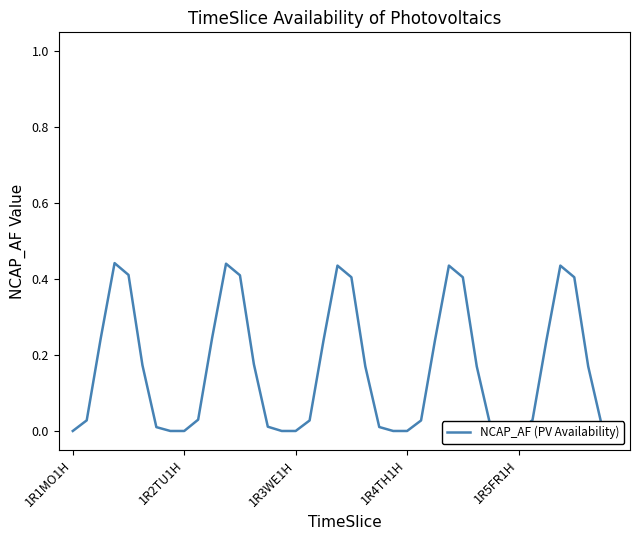

Which category has the lowest value across all series?

1R1MO1H